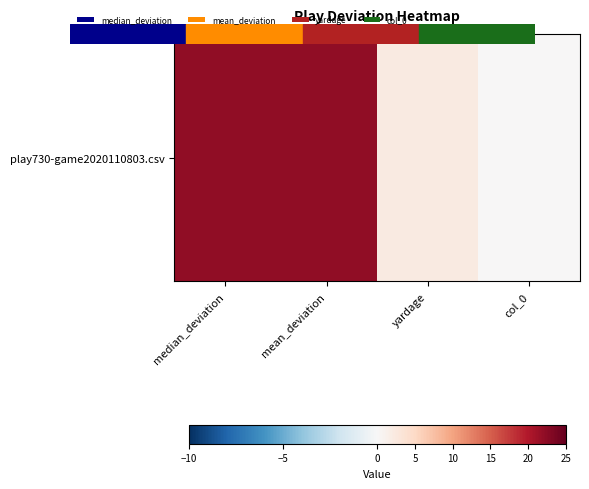

True or false: the data shows 9.1 at col_0.

False